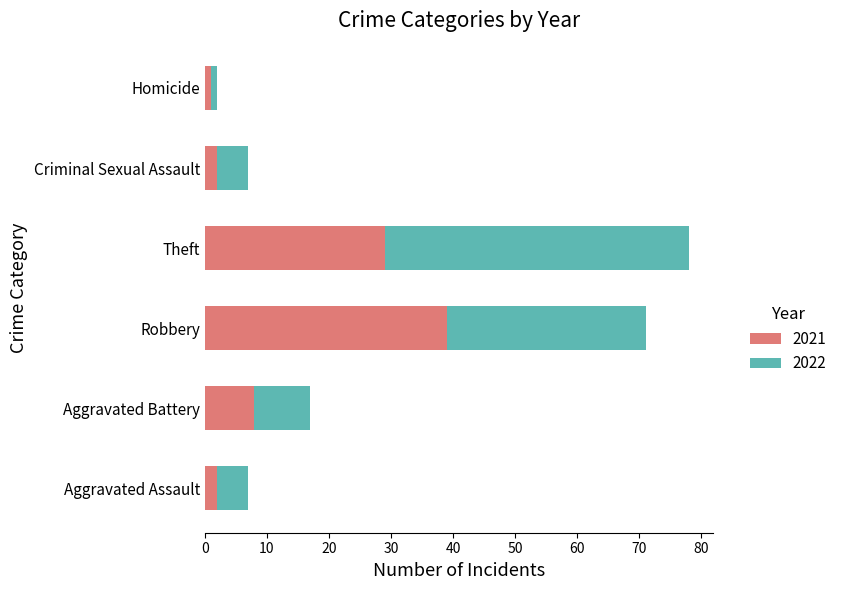

What is the total value across all series at Theft?

78